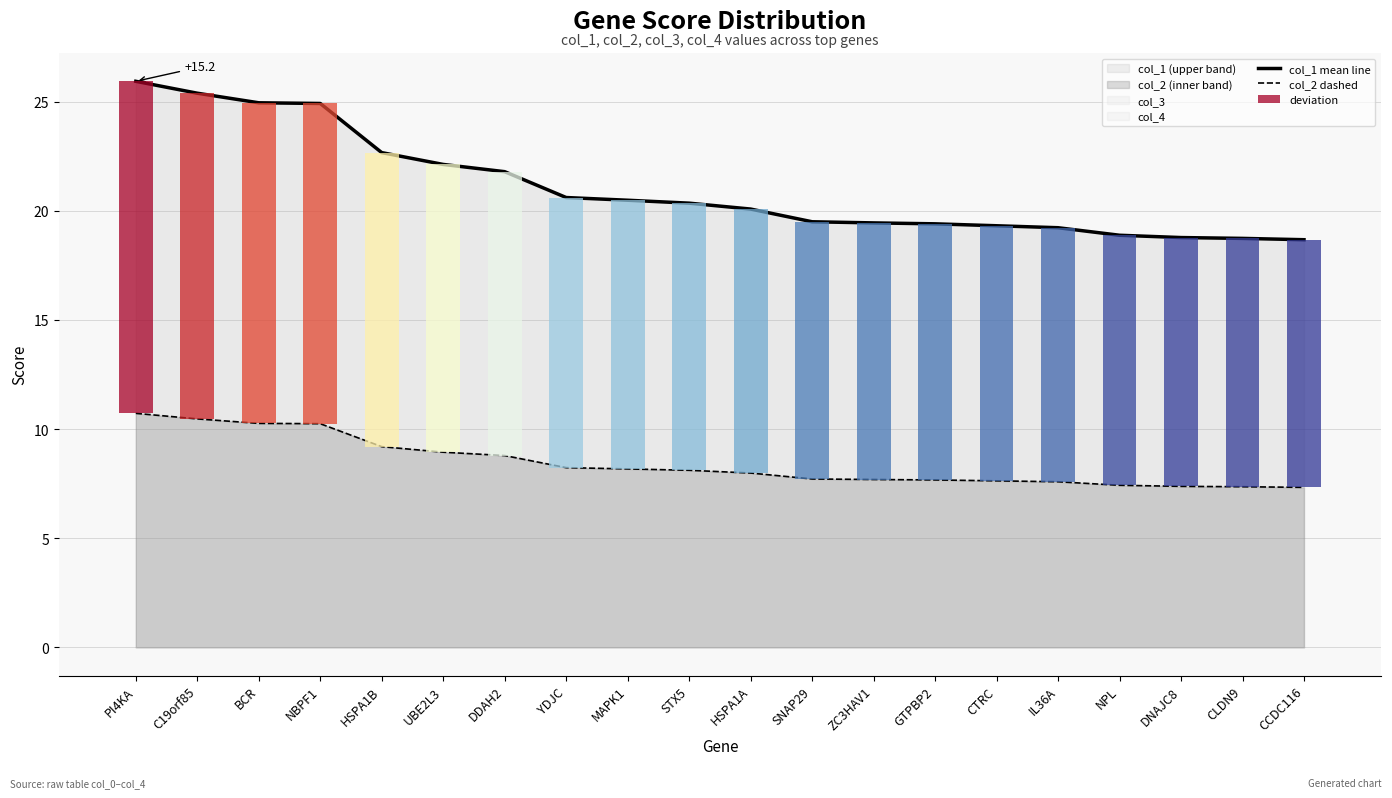

What is the total value across all series at HSPA1A?

28.1